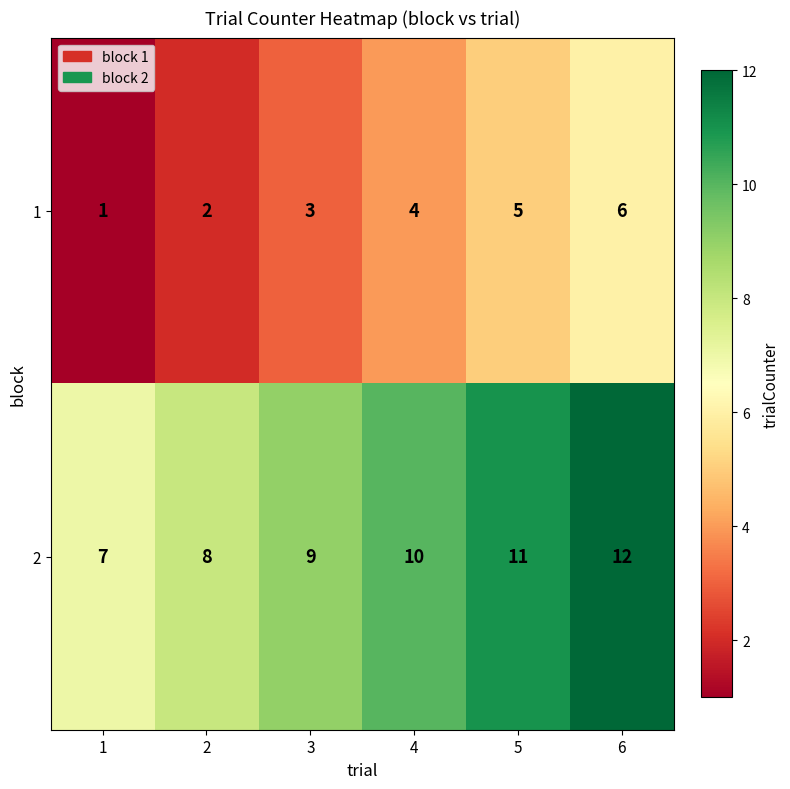

True or false: 1 has a value of 10 at 6.

False